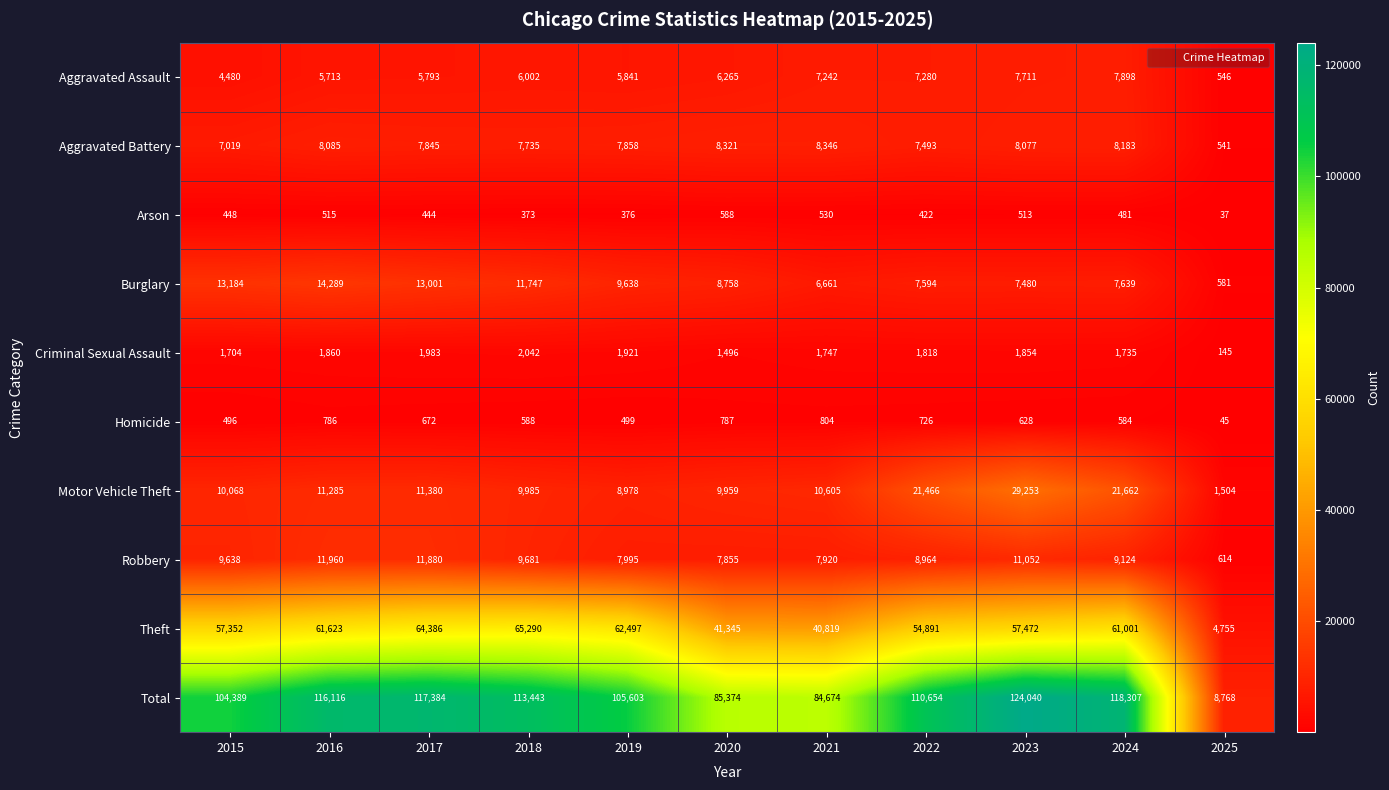

At which category is the sum across all series the highest?

2023